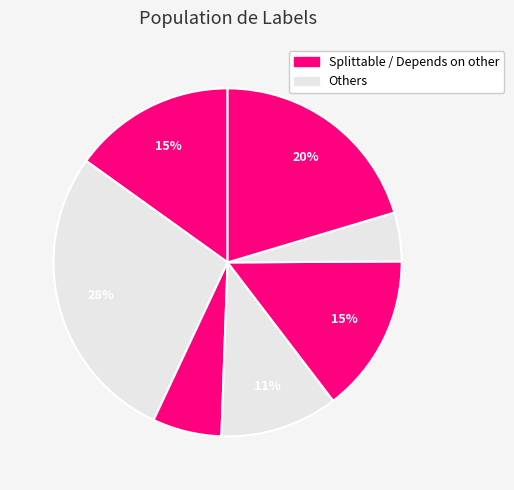

Is there any slice that represents more than half of the pie?

No